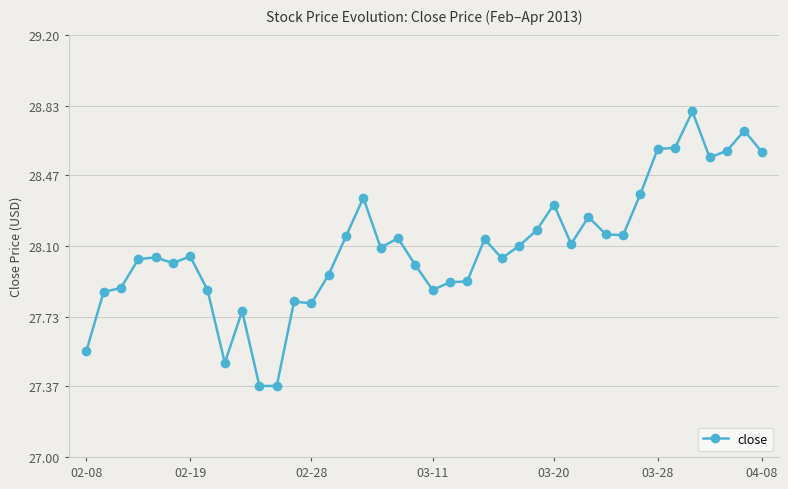

What is the difference between the maximum and minimum values?

1.4